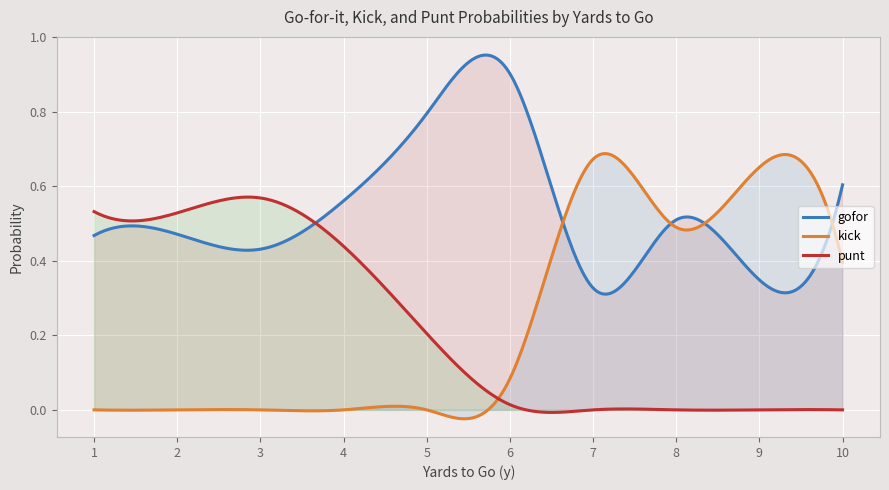

Does the chart display data point markers on the line(s)?

No